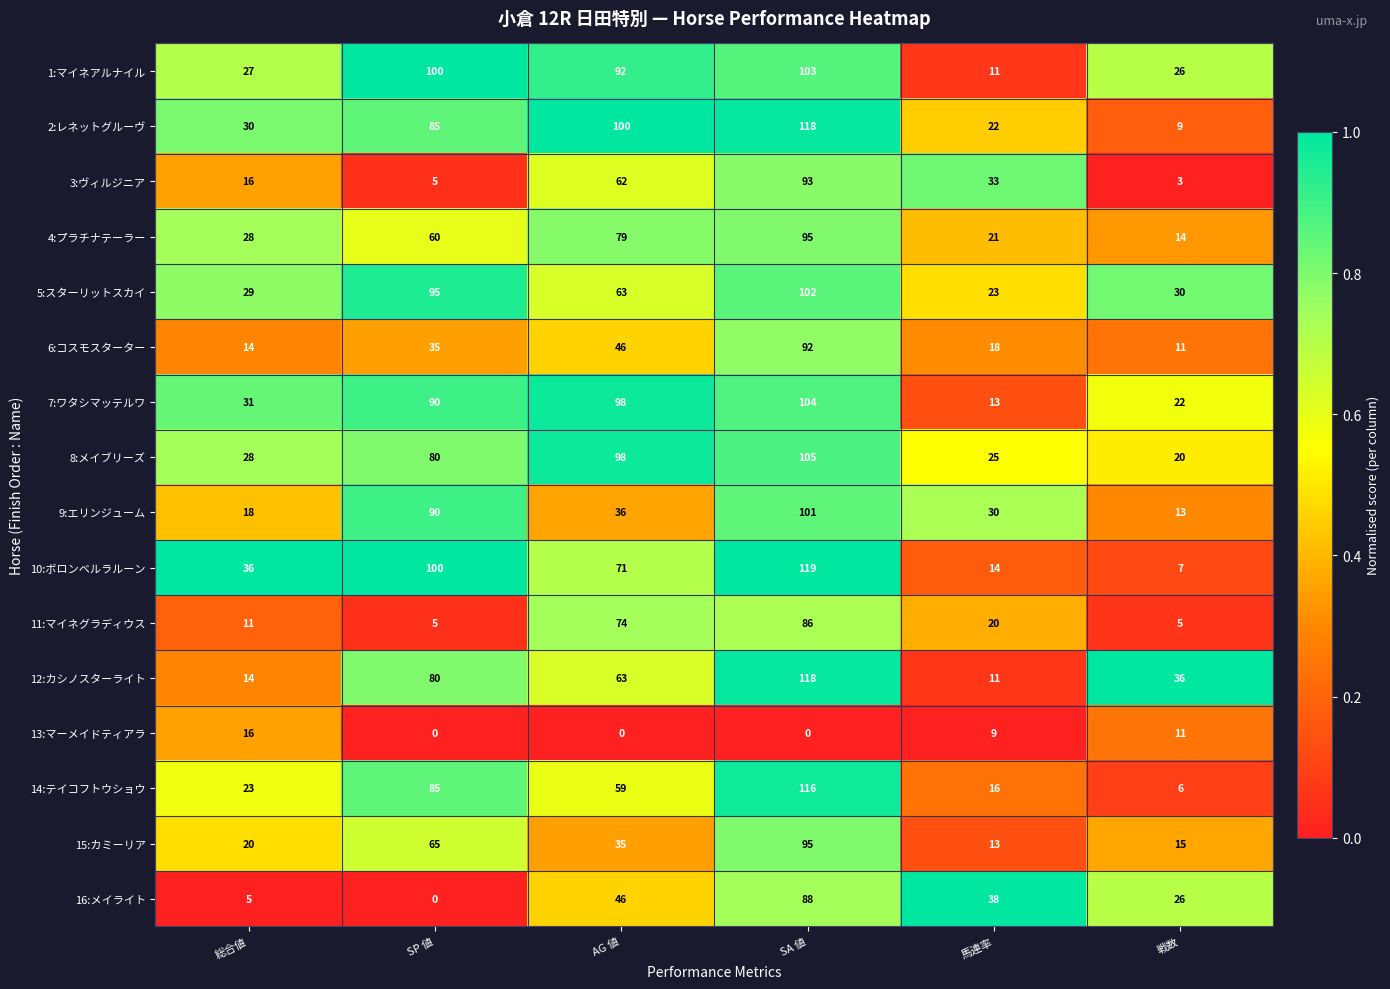

At which category is the sum across all series the highest?

SA 値